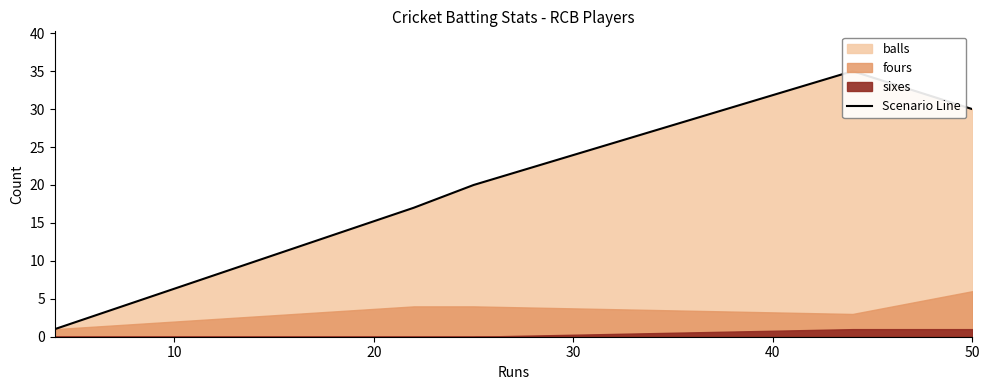

Which has a higher value, 40 or 10?

40